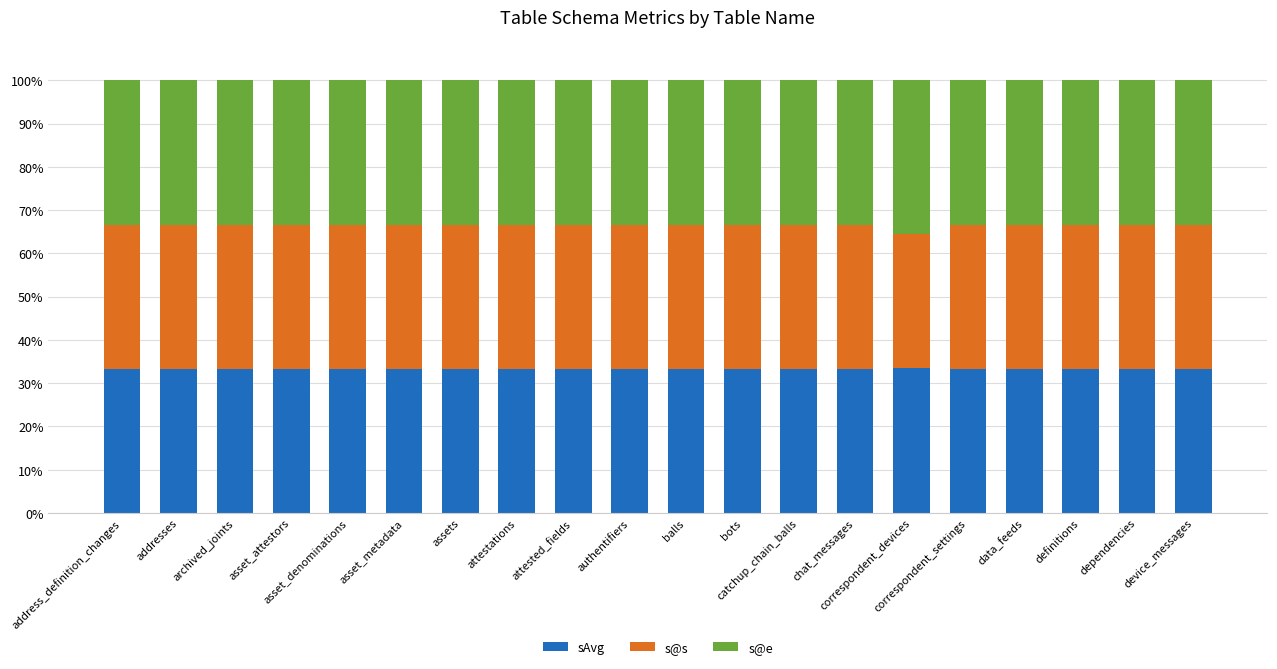

What is the highest value of the sAvg series?

33.6